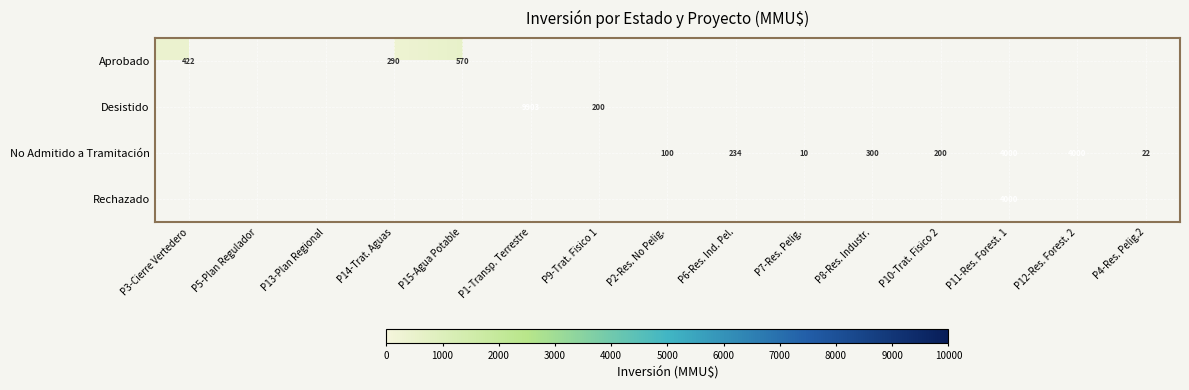

The value of No Admitido a Tramitación at P4-Res. Pelig.2 is 22. True or false?

True